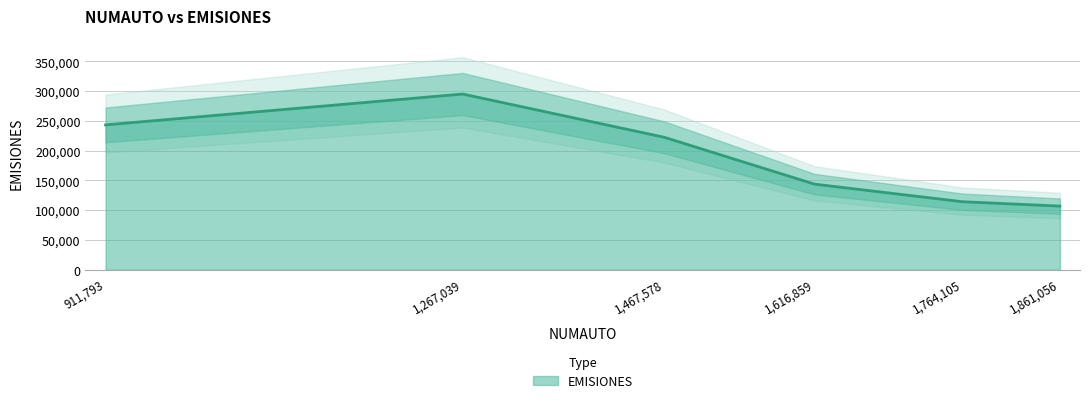

How many categories are shown in the chart?

6